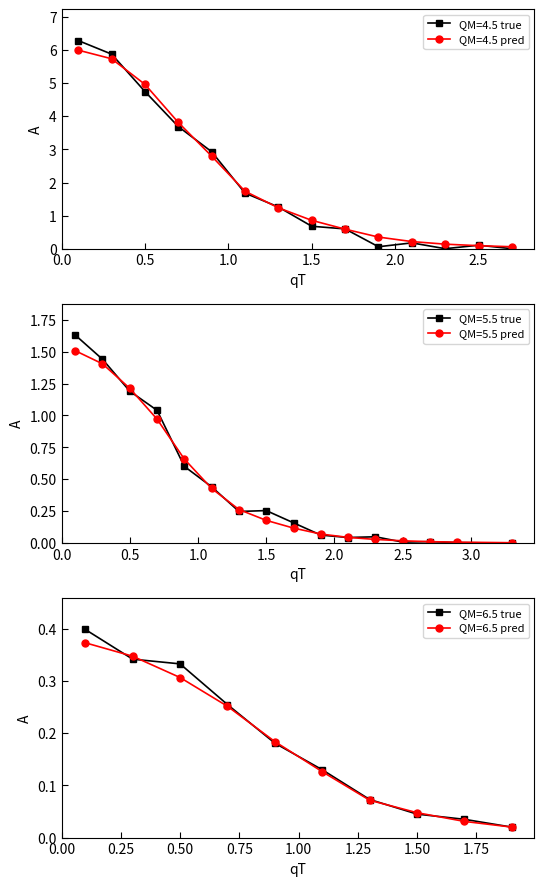

After their last crossing, which series has the higher values: A_pred or A_true?

A_pred